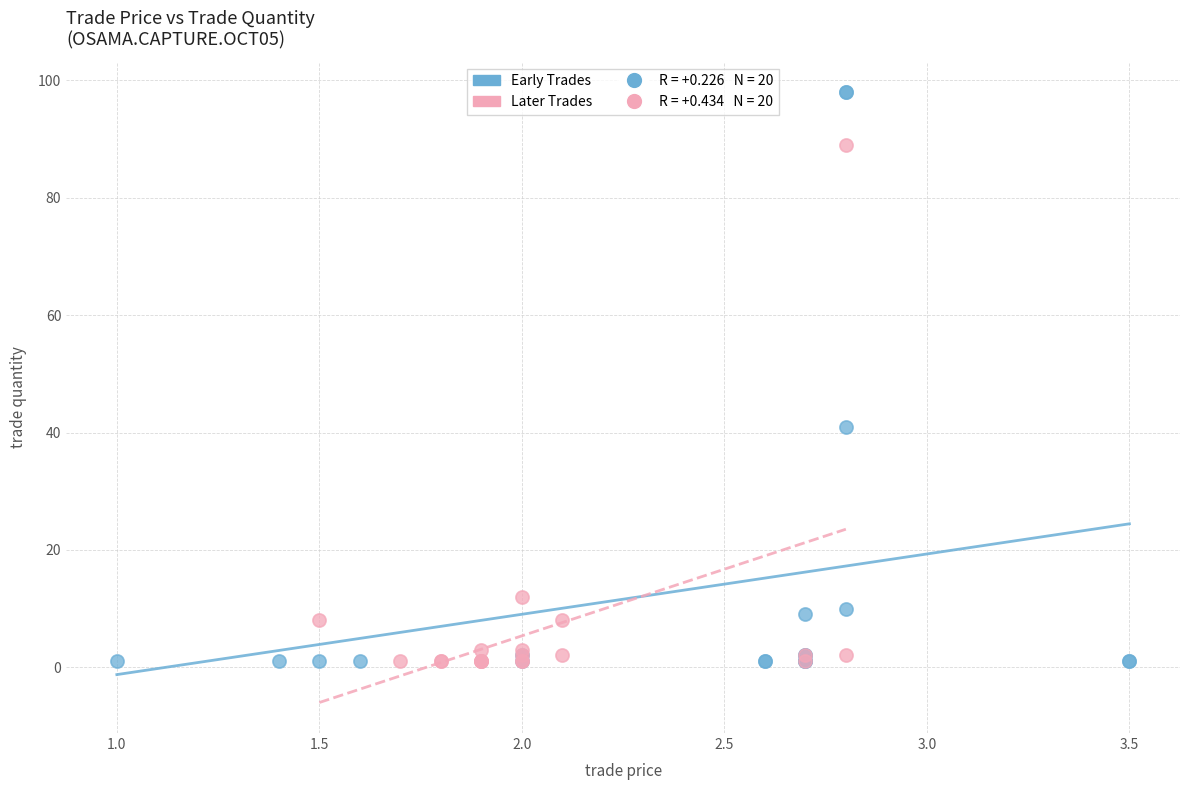

Which series contains the highest Y value?

Early Trades